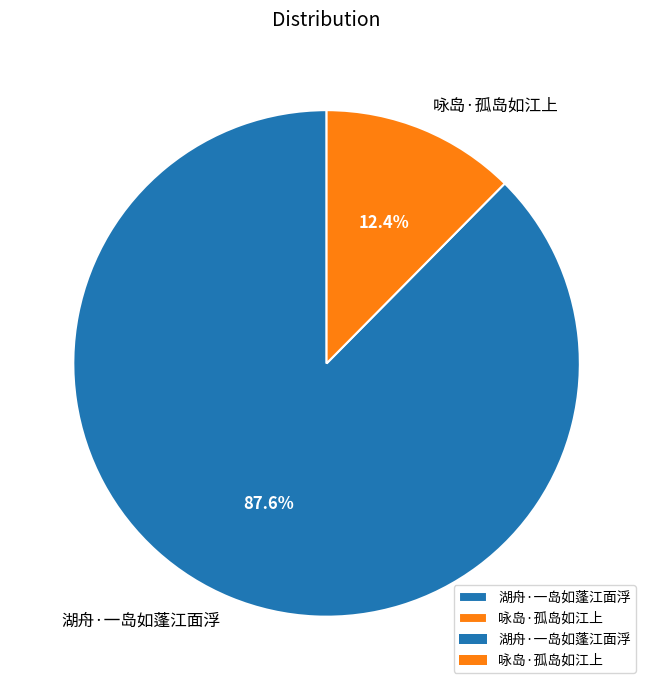

What is the smallest slice in the pie chart?

咏岛·孤岛如江上